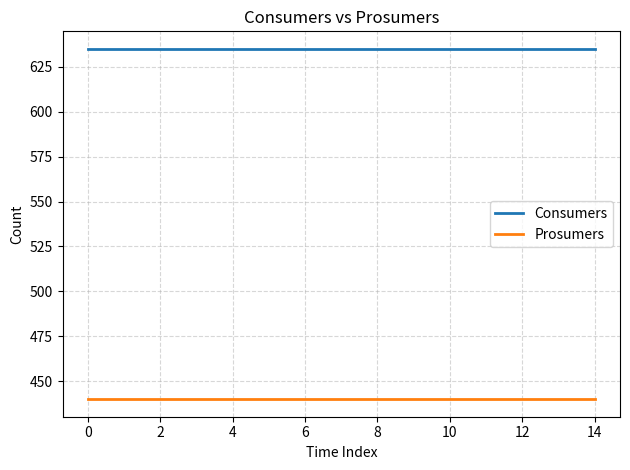

Which series has the largest total across all categories?

Consumers